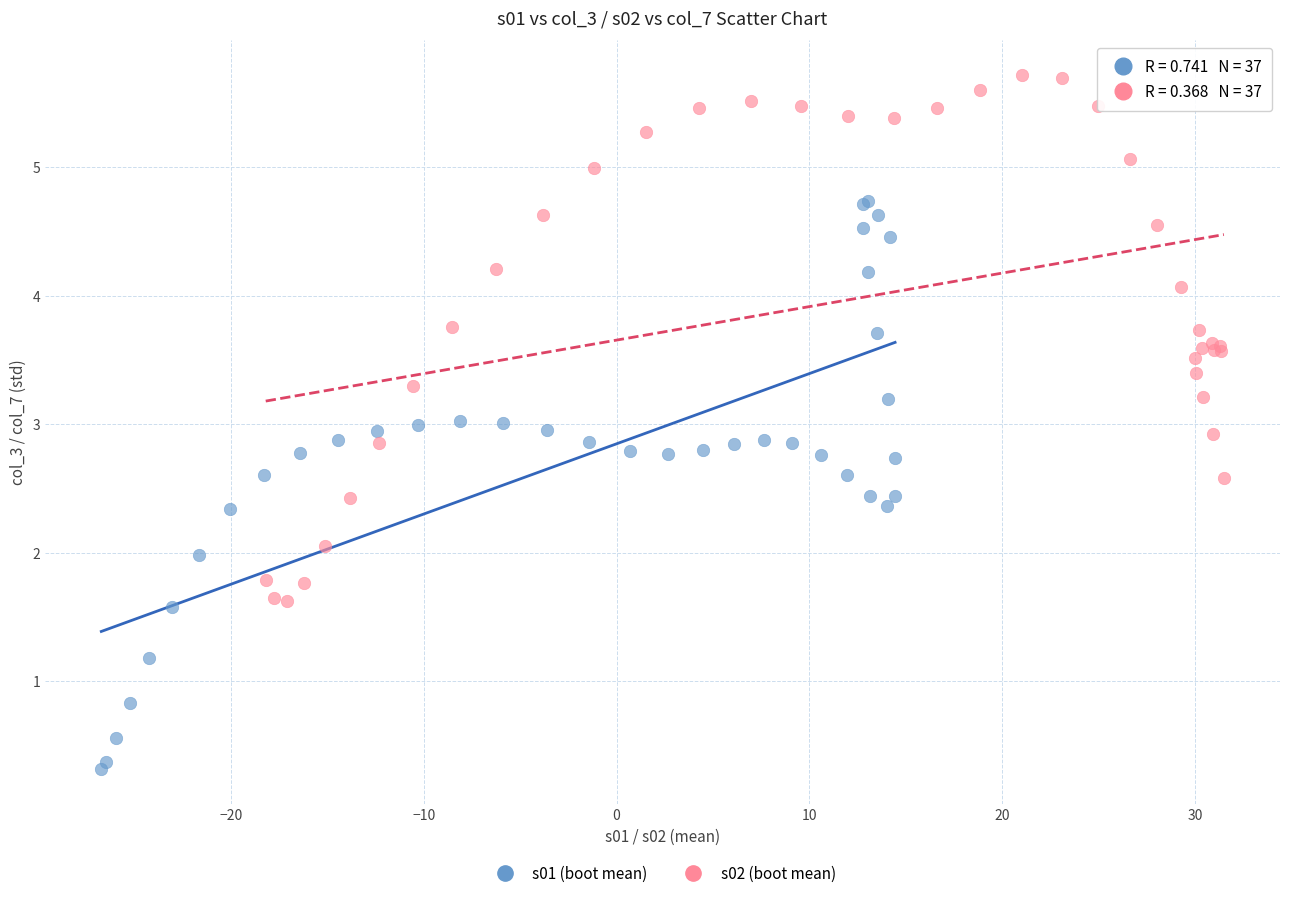

Which series reaches the maximum Y coordinate?

s02 (boot mean)